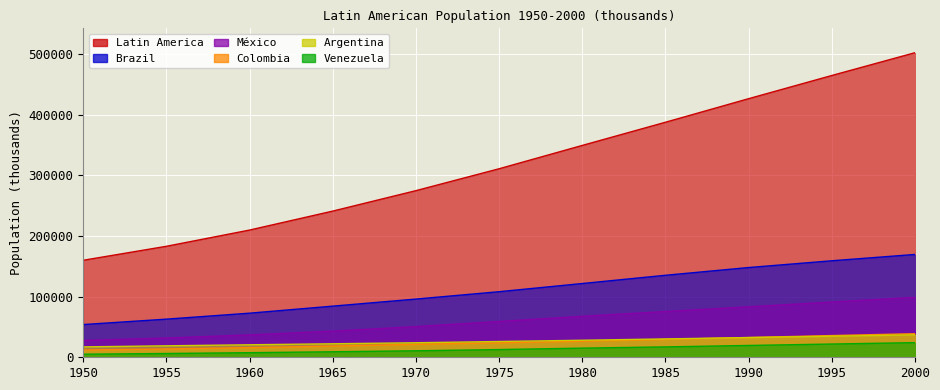

Which category has the lowest value across all series?

1950